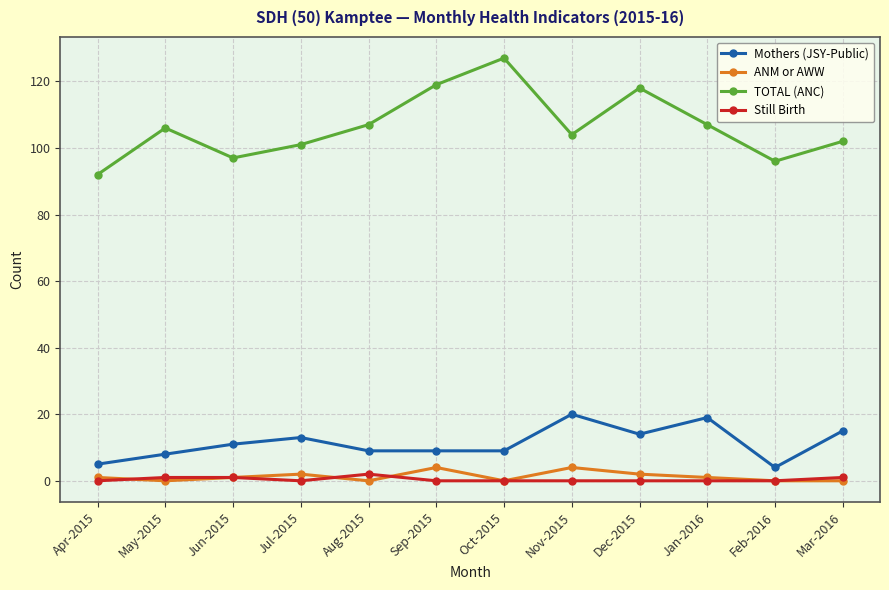

Rank the series by their maximum value, from highest to lowest.

TOTAL (ANC), Mothers (JSY-Public), ANM or AWW, Still Birth